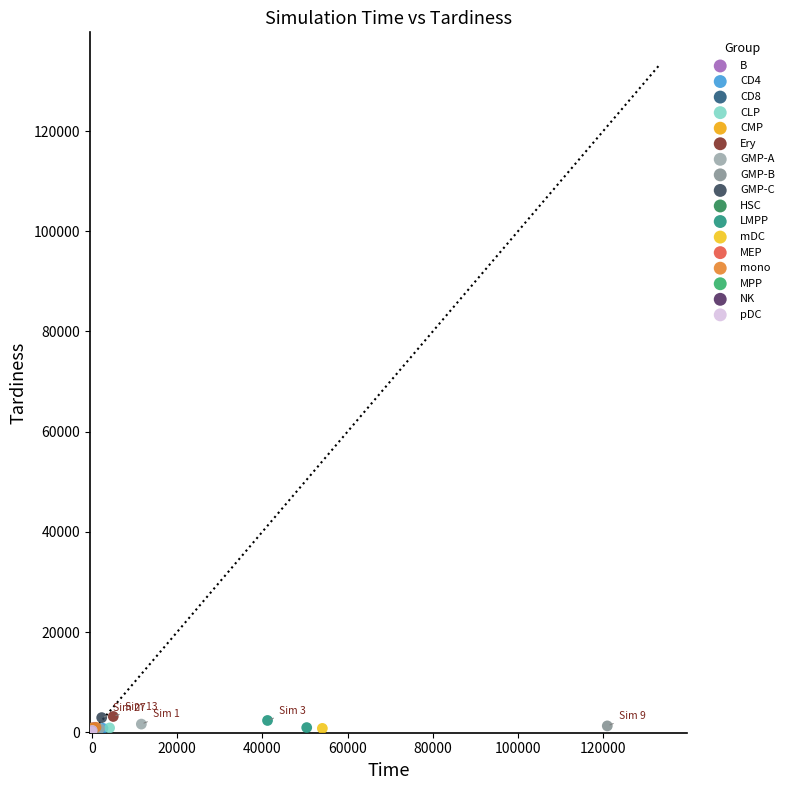

What are all the series names shown in the legend?

B, CD4, CD8, CLP, CMP, Ery, GMP-A, GMP-B, GMP-C, HSC, LMPP, mDC, MEP, mono, MPP, NK, pDC